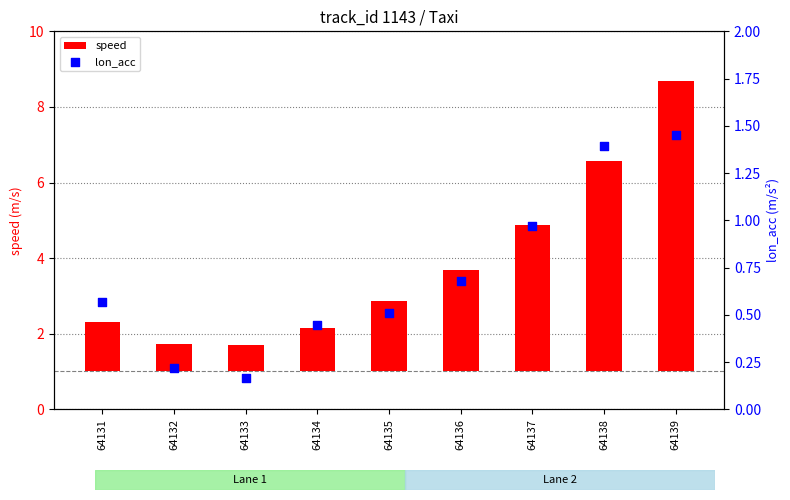

Which series reaches the maximum Y coordinate?

speed